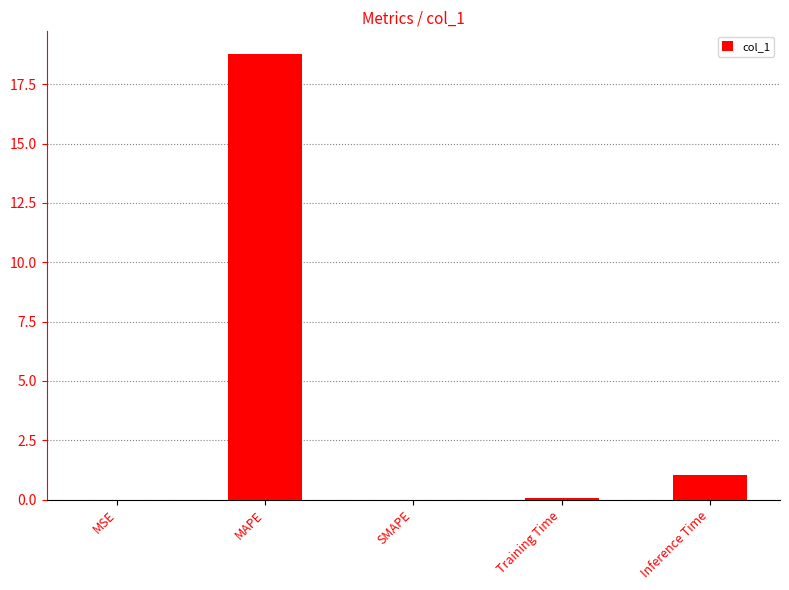

What is the approximate value at MAPE?

18.8